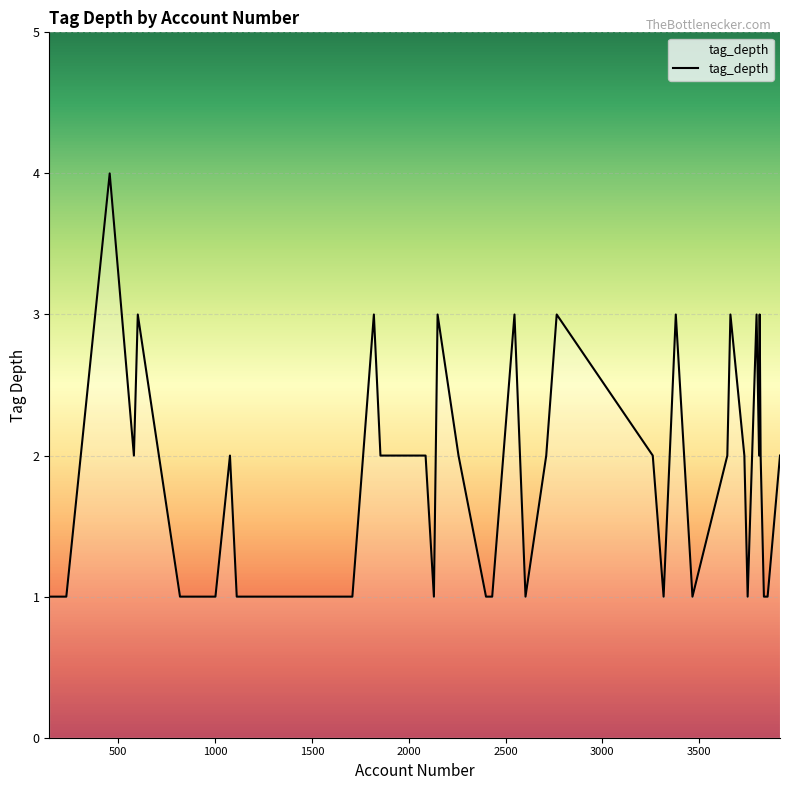

What is the maximum value shown in the chart?

4